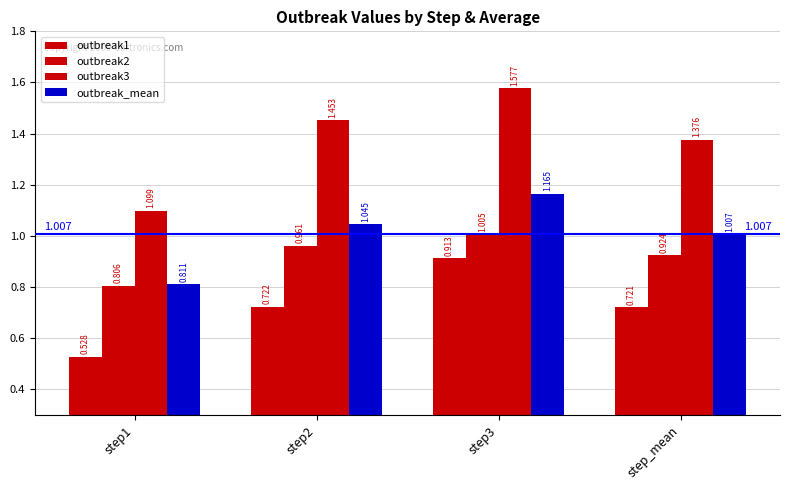

Does the chart contain any negative values?

No